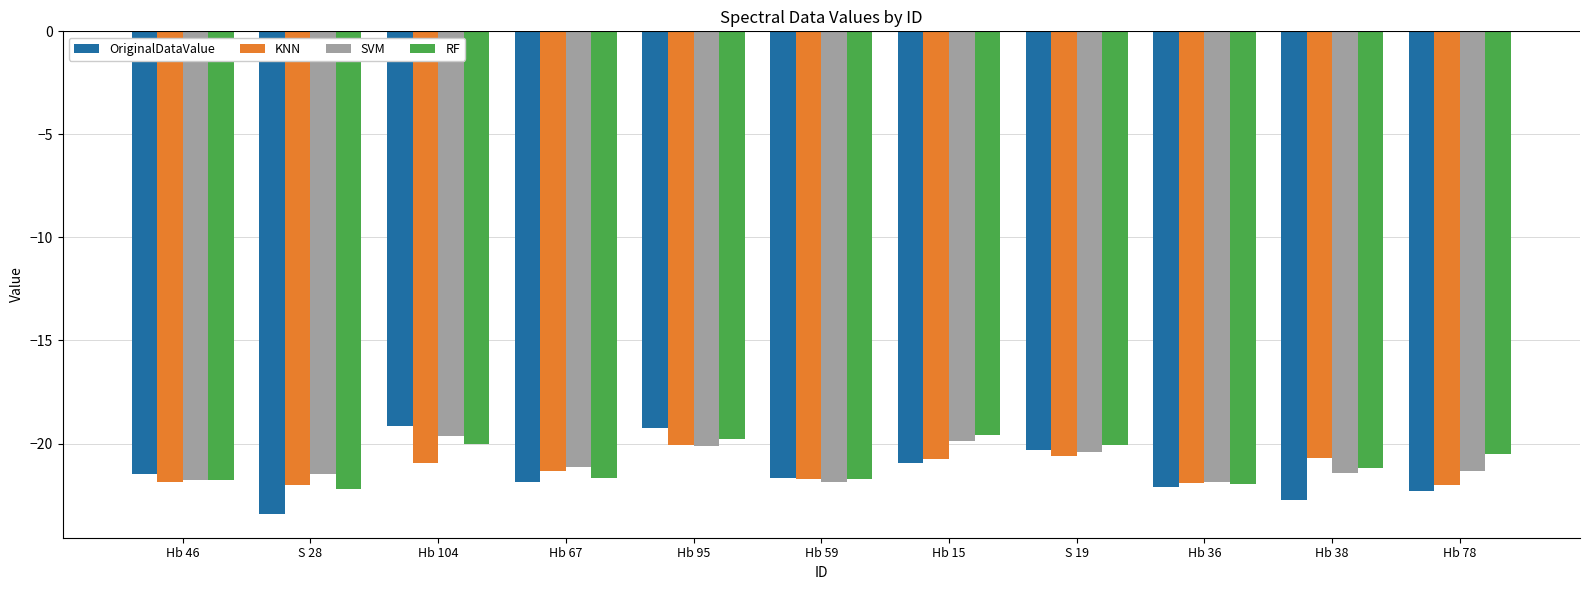

What is the total value across all series at S 28?

-89.1